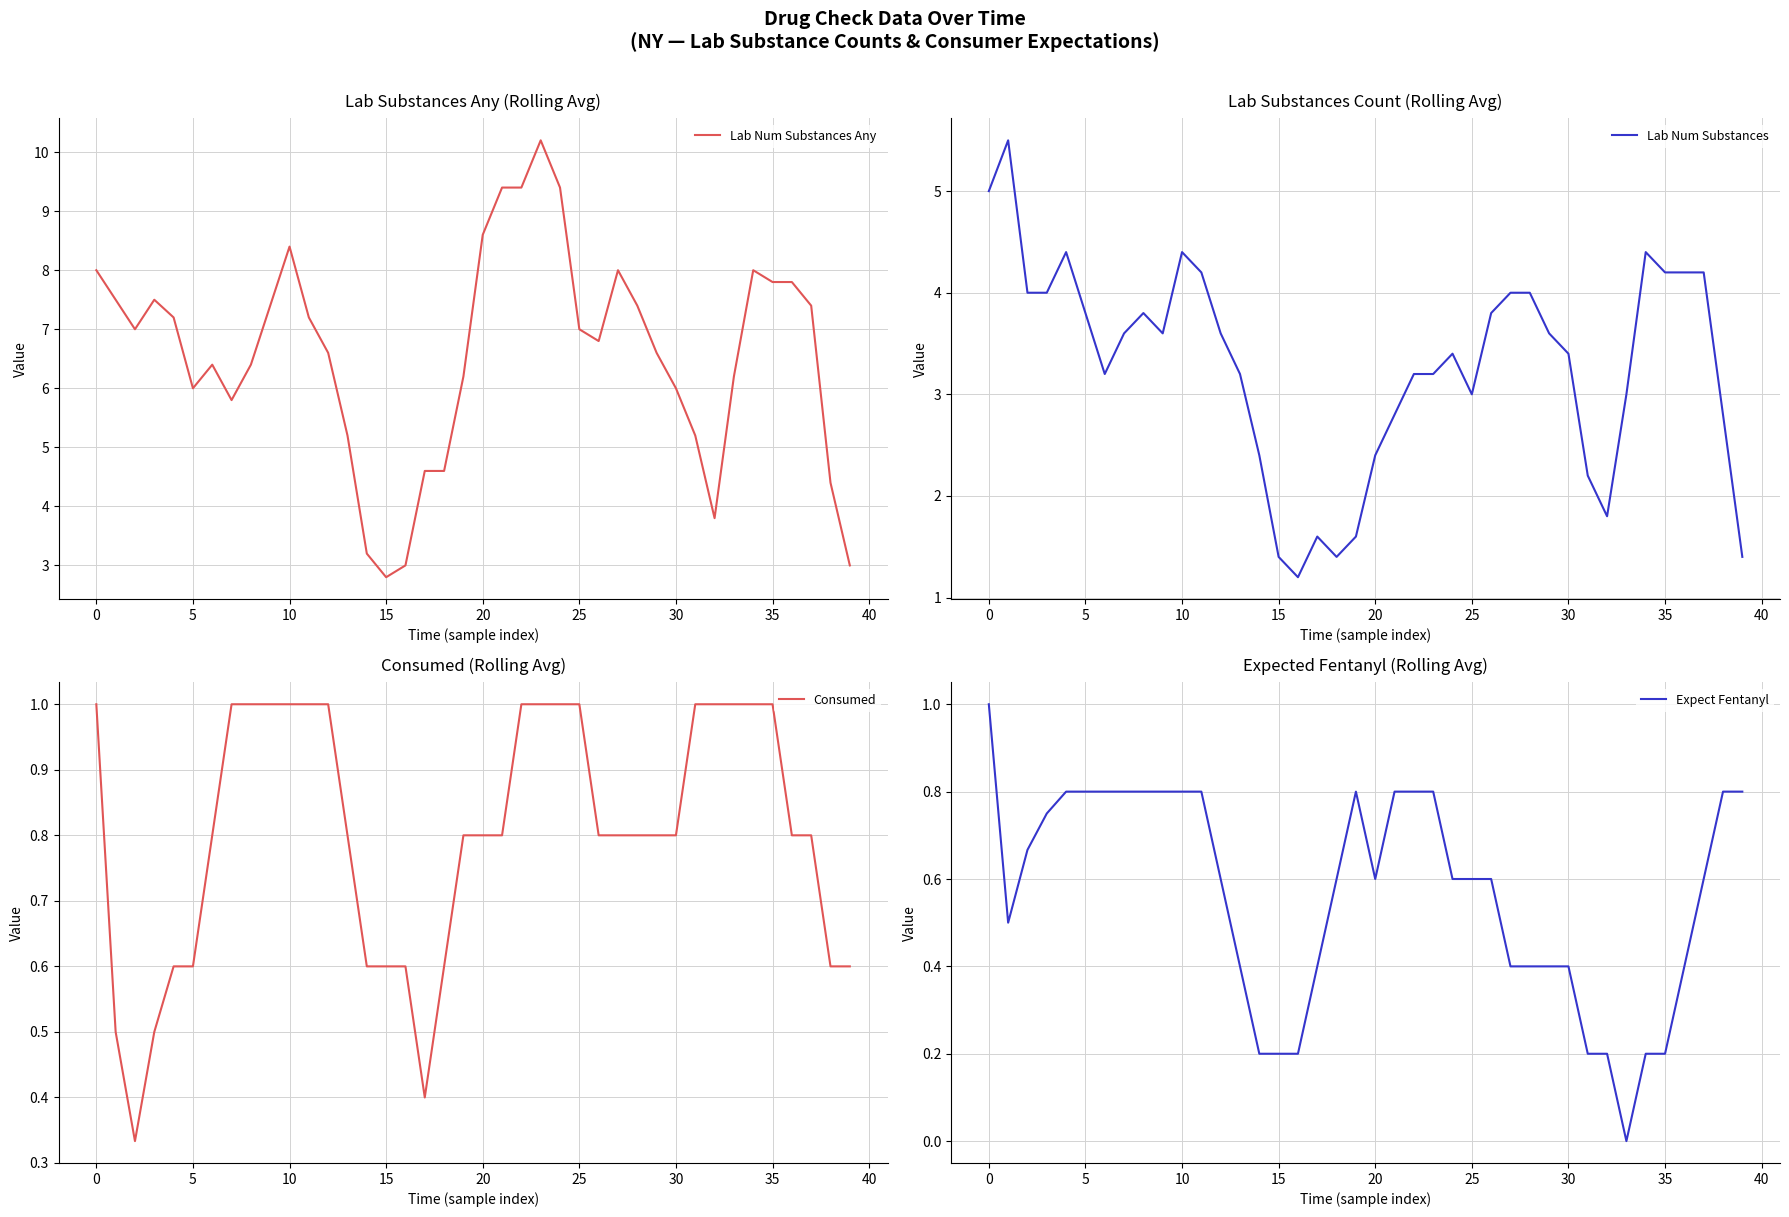

What is the label of the 1st point from the right?

39